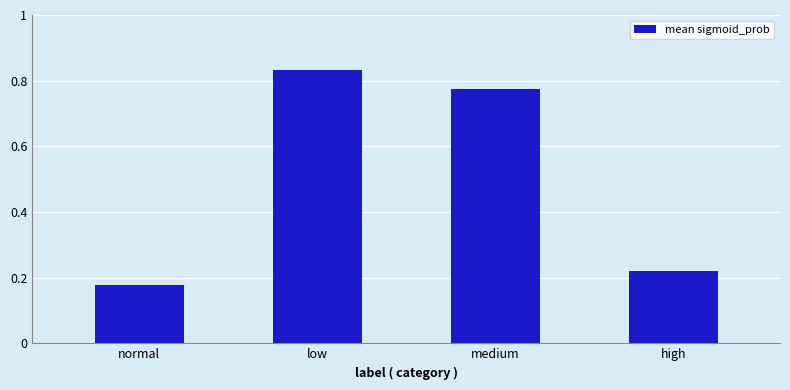

What is the difference between the maximum and minimum values?

0.7